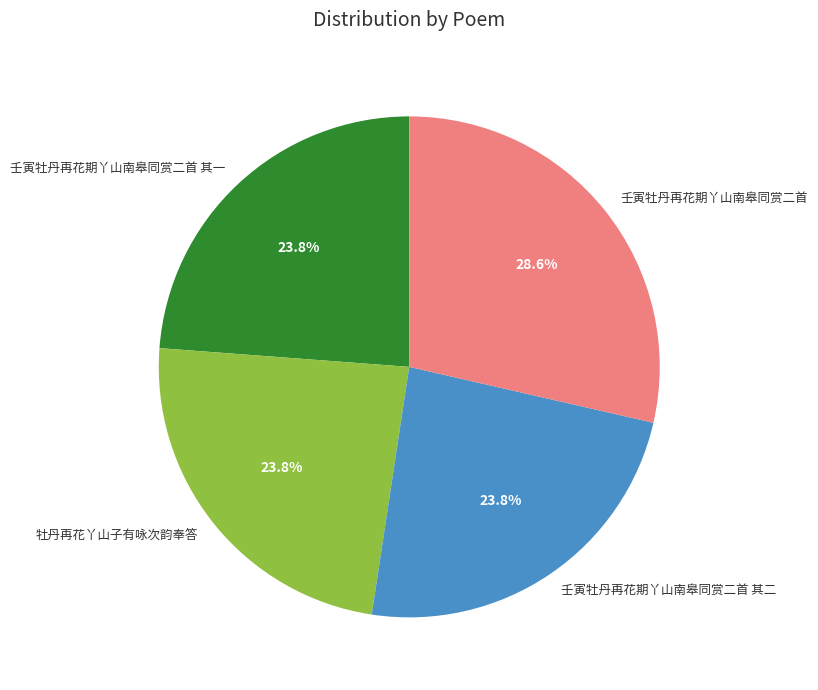

Does 壬寅牡丹再花期丫山南皋同赏二首 其一 represent more than half of the total?

No